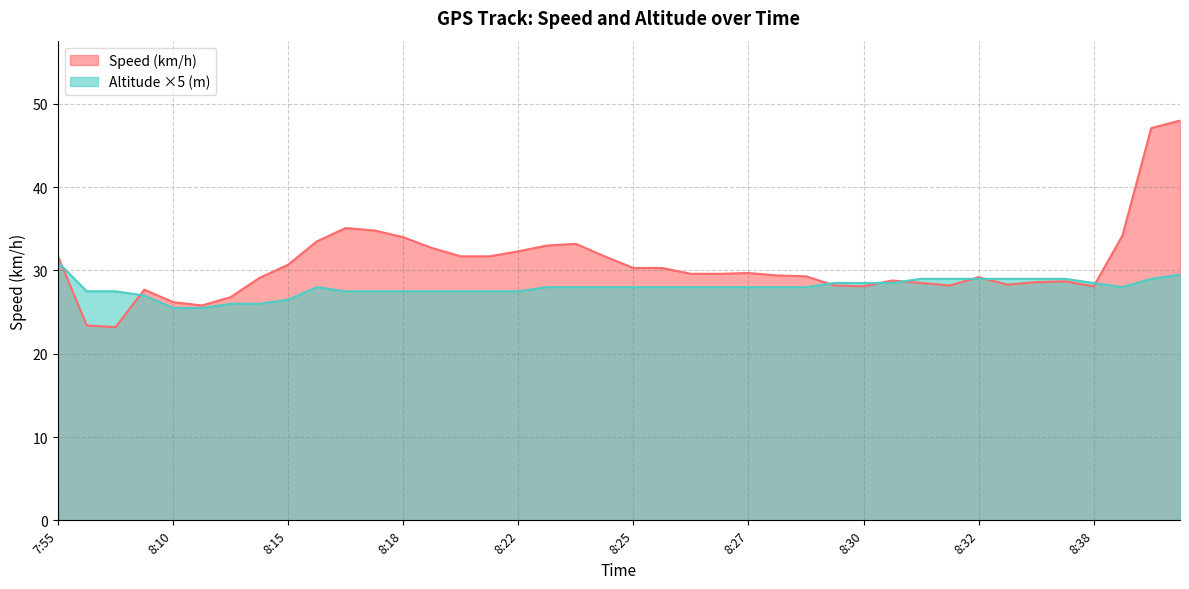

Which series ends up on top after the final intersection of Speed (km/h) and Altitude (m)?

Speed (km/h)